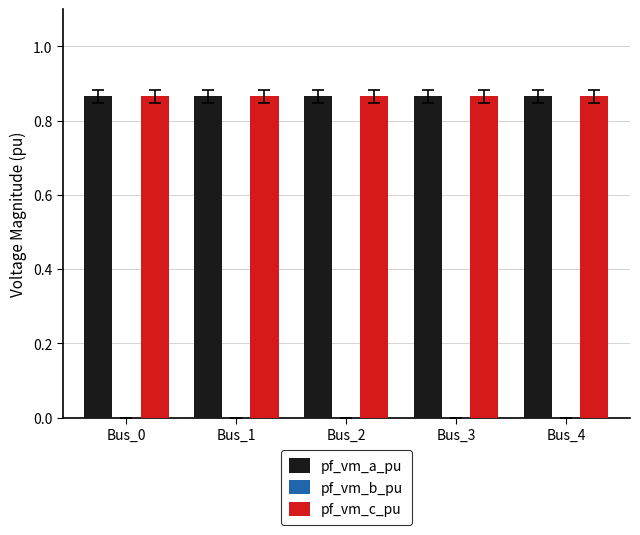

Rank the series at Bus_3 from lowest to highest value.

pf_vm_b_pu, pf_vm_a_pu, pf_vm_c_pu